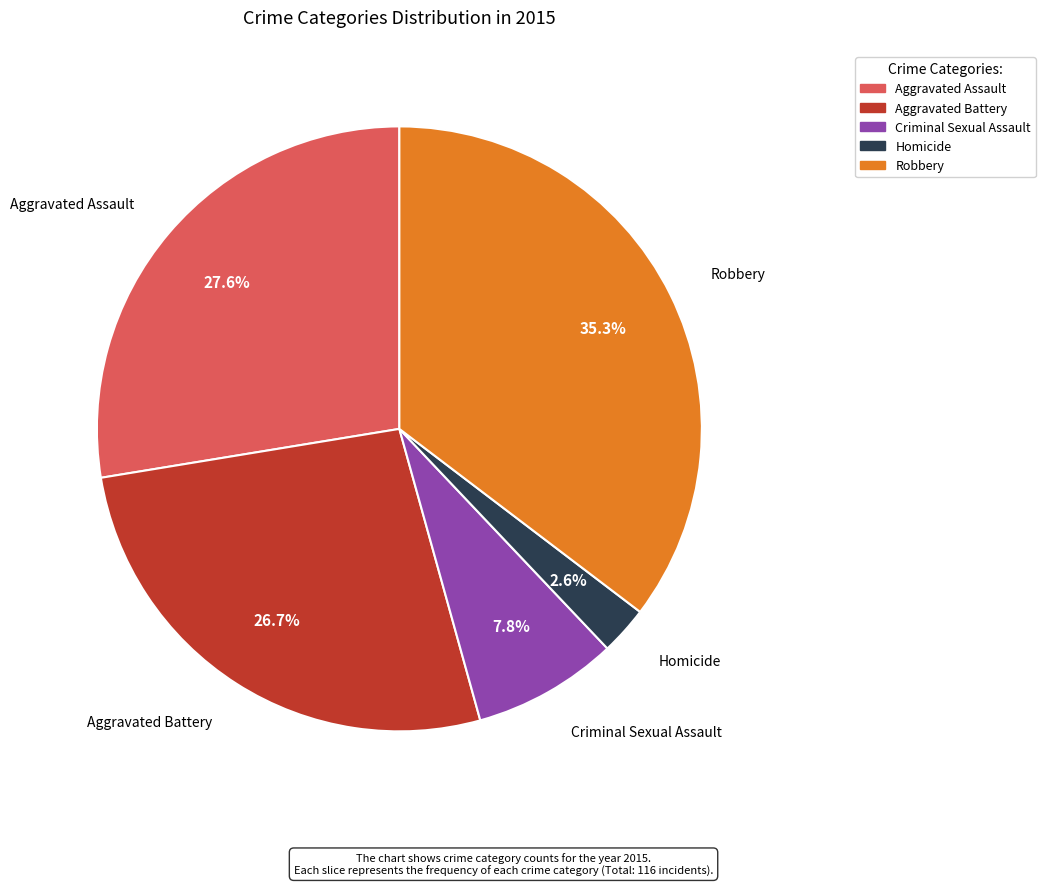

To the nearest percent, what percentage of the pie is Aggravated Battery?

27%